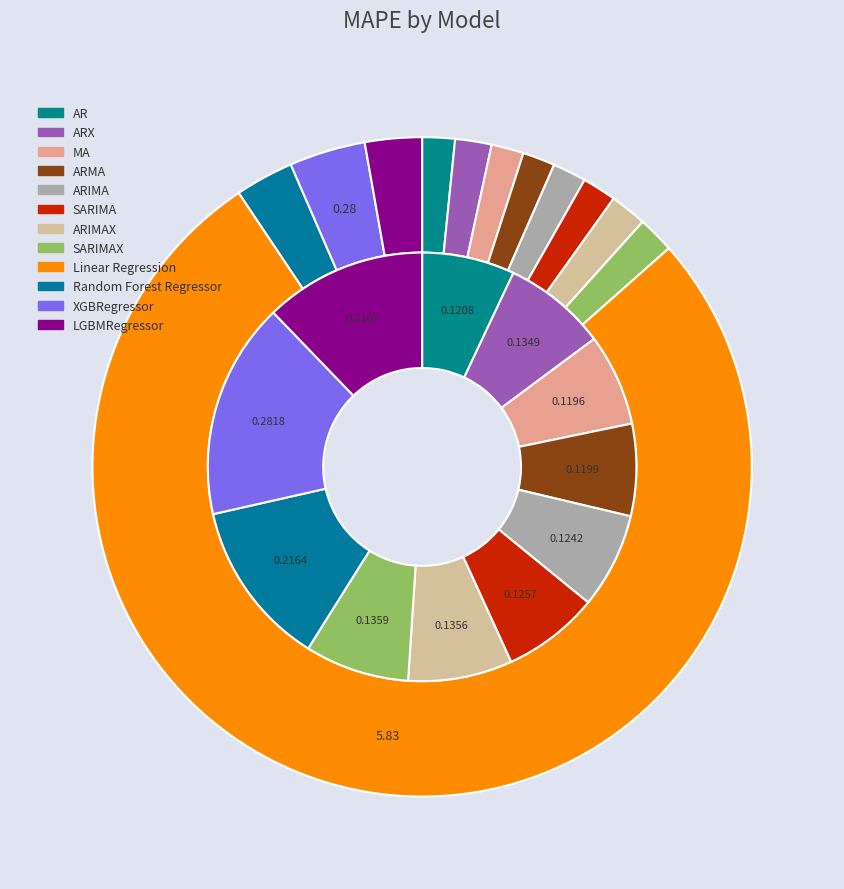

Does any single category account for the majority?

Yes